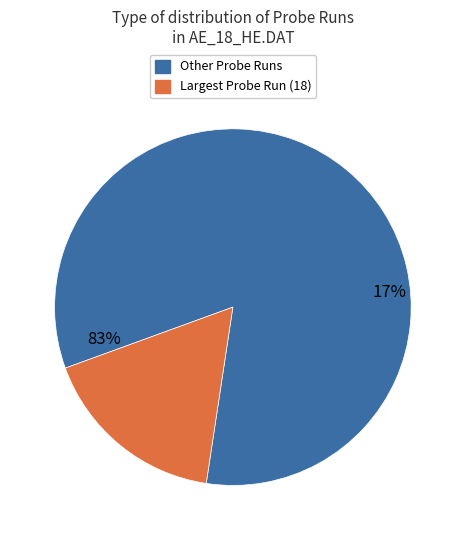

Is the sum of 18 and 17 greater than half?

No